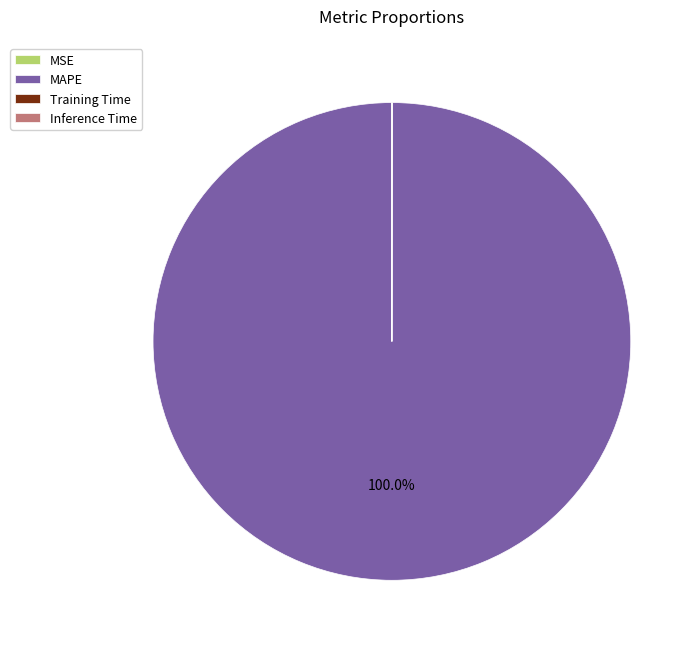

Is MAPE the majority of the pie?

Yes